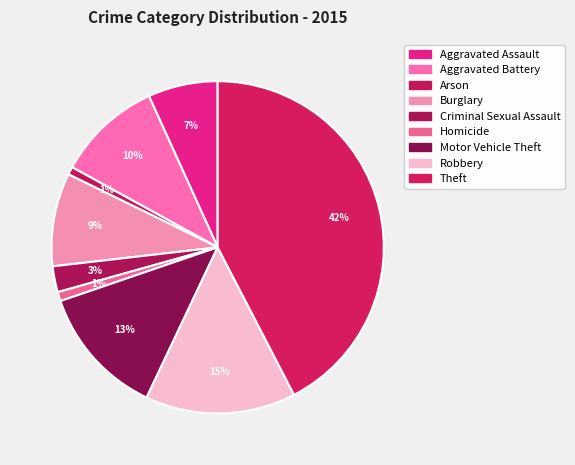

How many segments does this pie chart have?

9